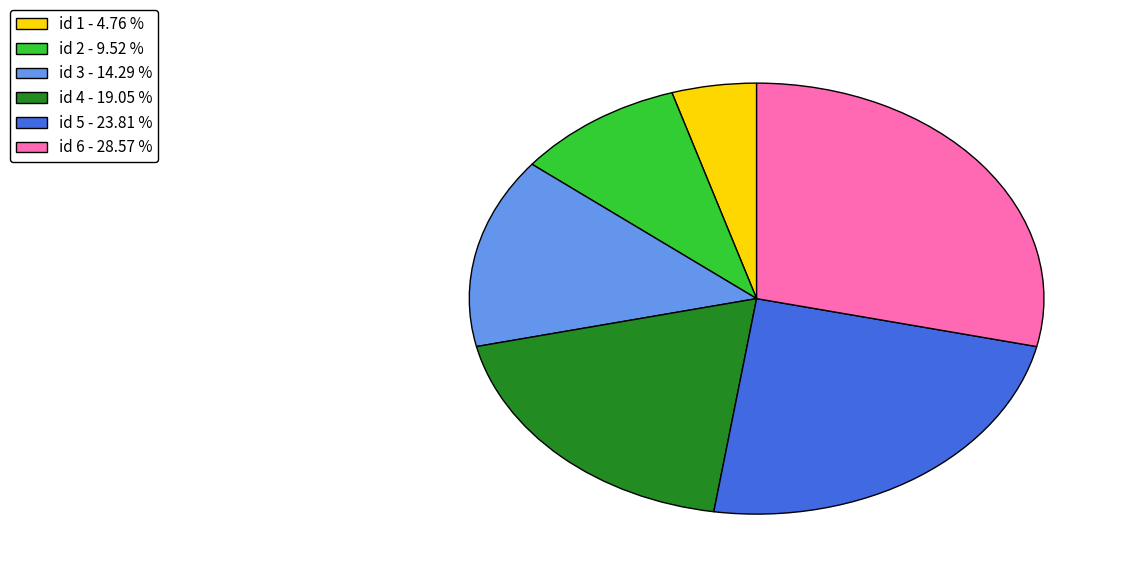

Combined, do id 2 - 9.52 % and id 3 - 14.29 % account for over 50%?

No